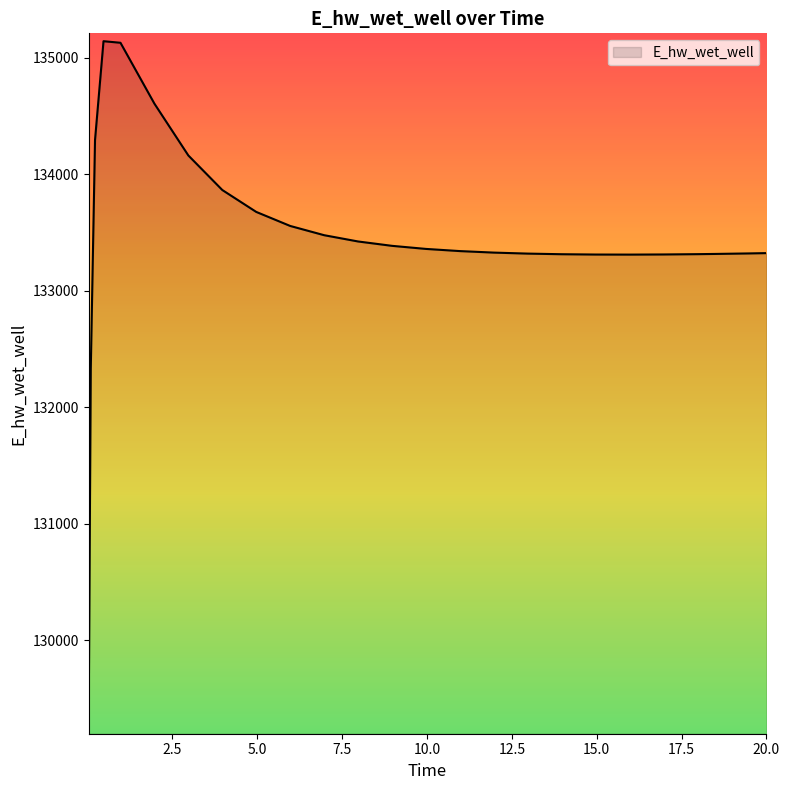

What is the difference between the maximum and minimum values?

5881.6